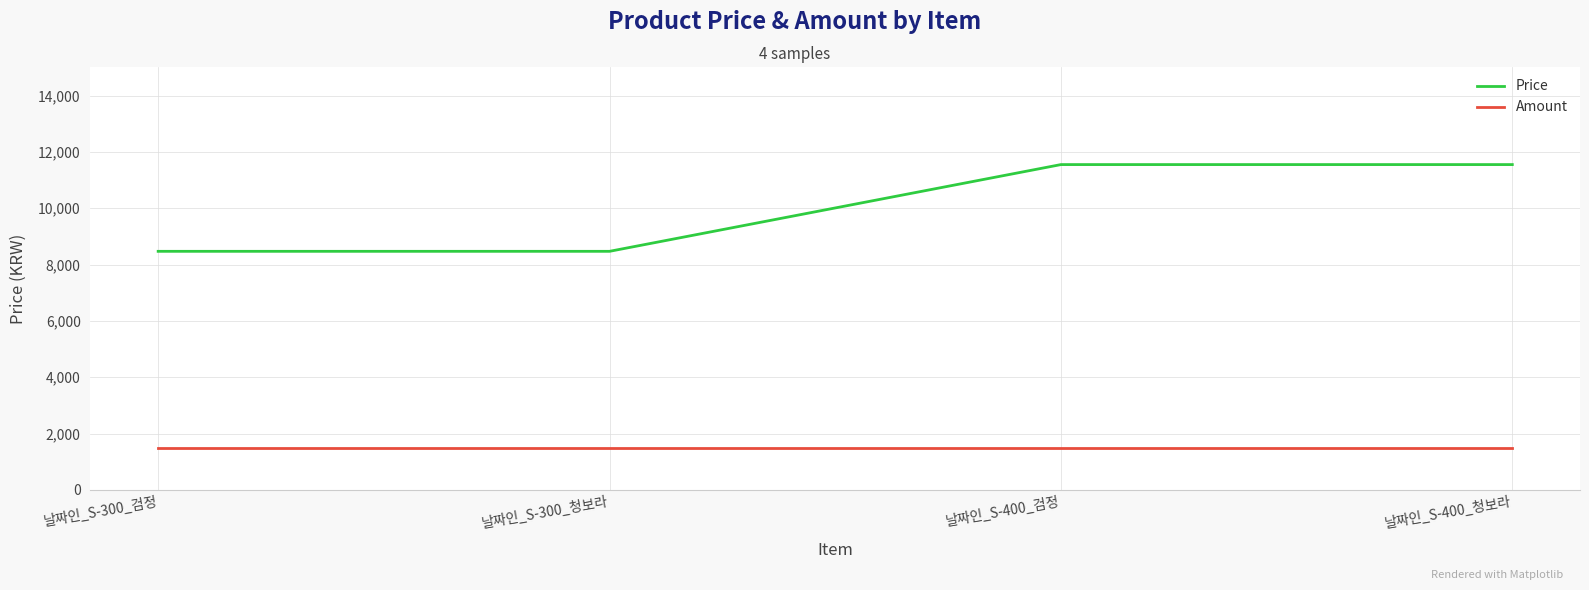

Which series has the widest spread of values?

Price